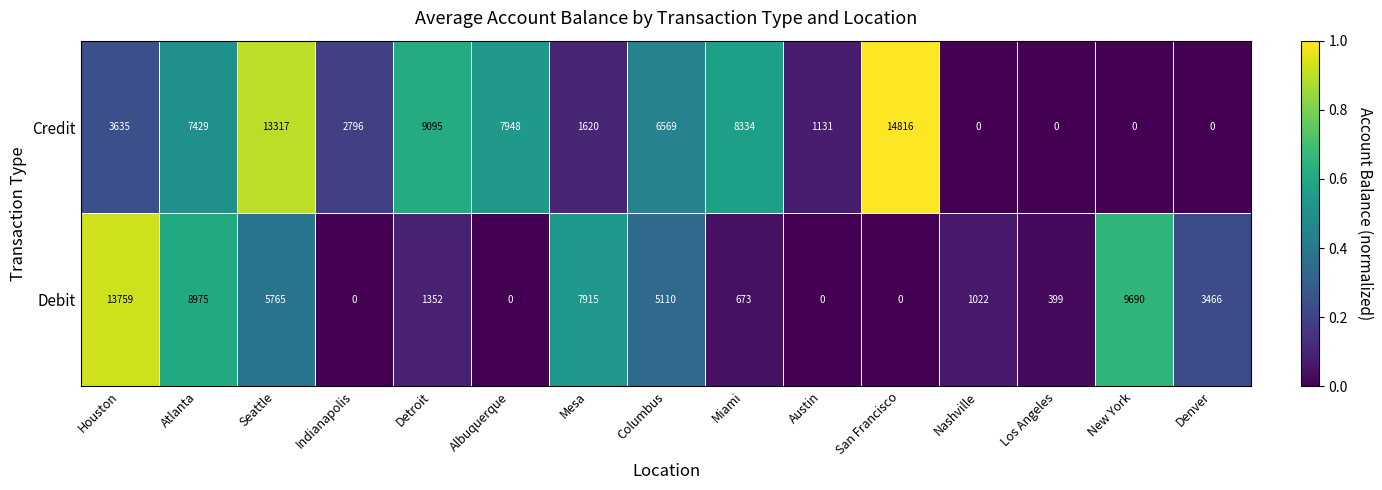

List the series in order of their peak value, highest first.

Credit, Debit